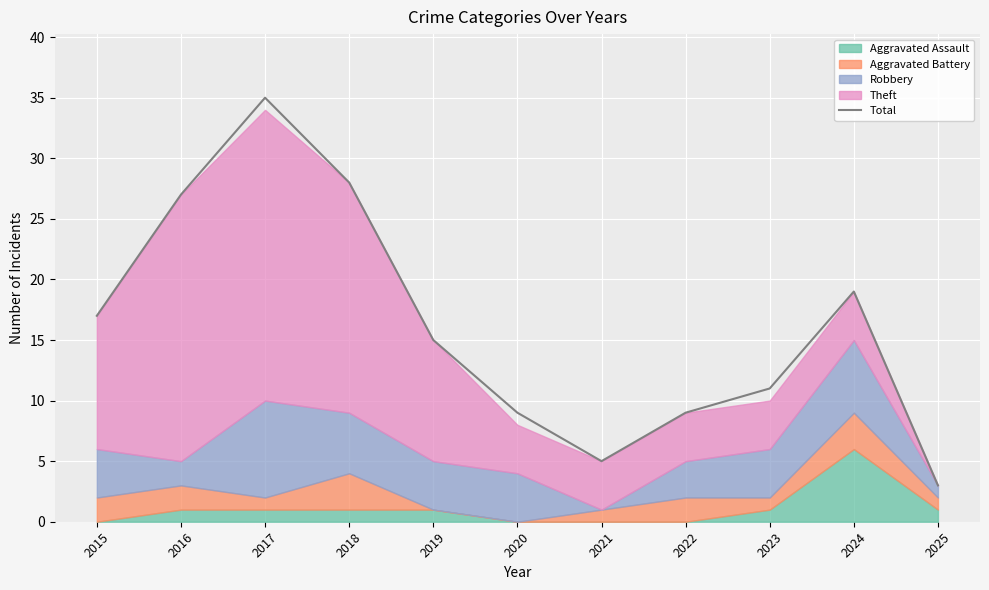

What is the sum of all values?

178